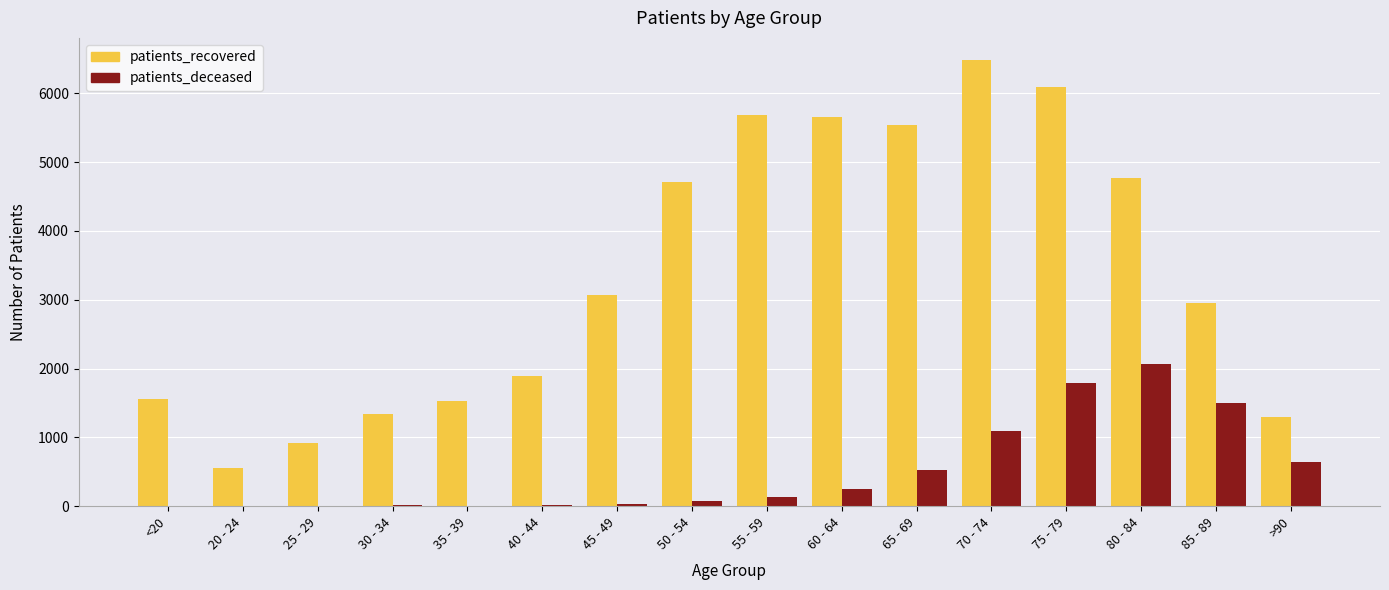

Are the bars horizontal?

No